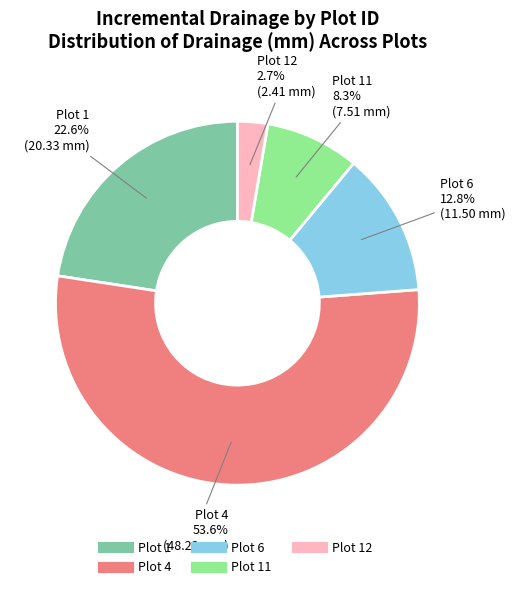

How many slices are in this pie chart?

5